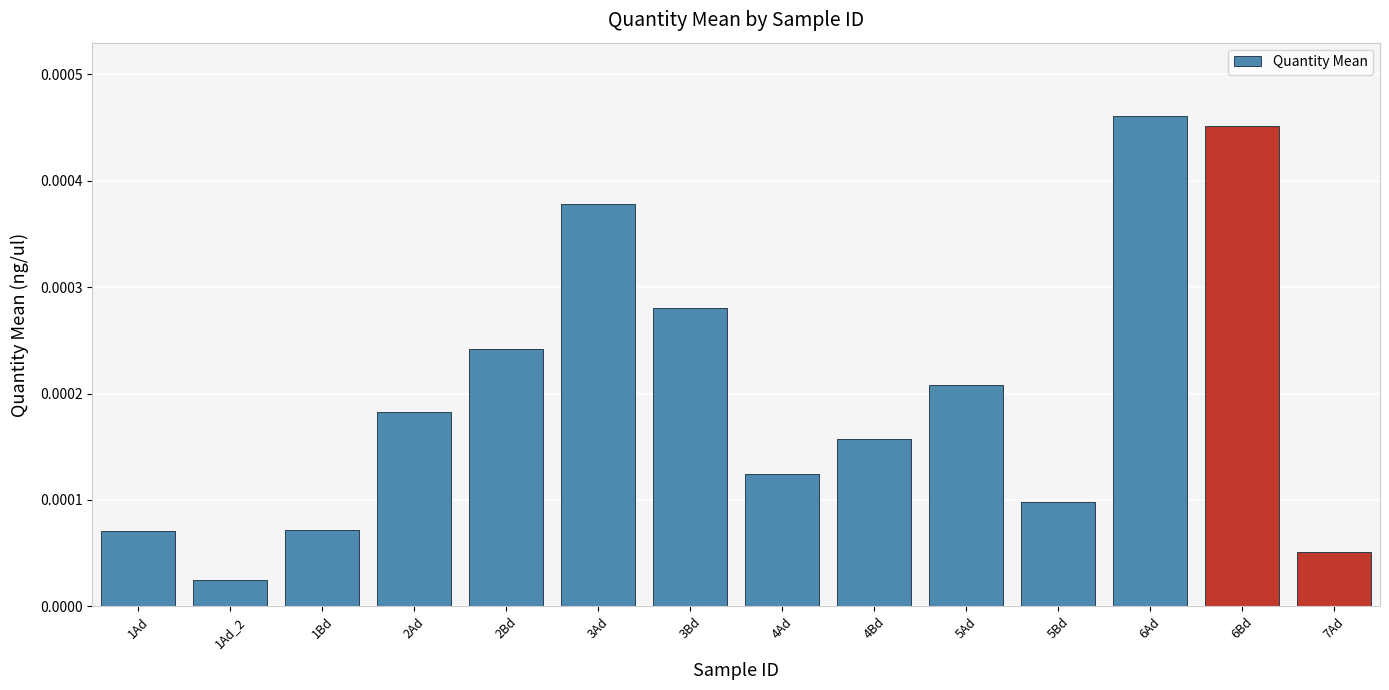

Between 1Bd and 4Ad, which is larger?

4Ad